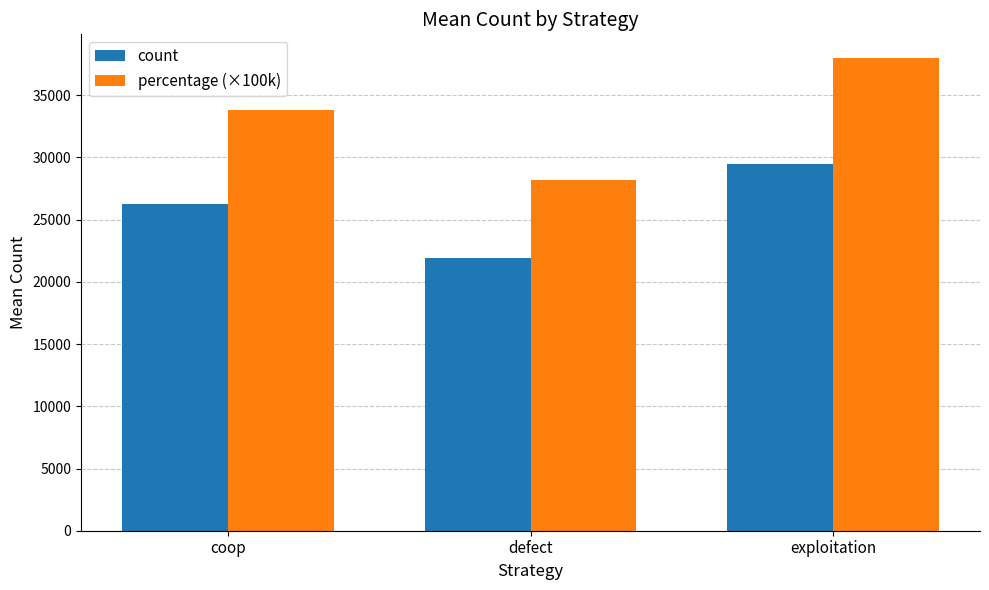

What value does the percentage (×100k) series have at defect?

28201.5